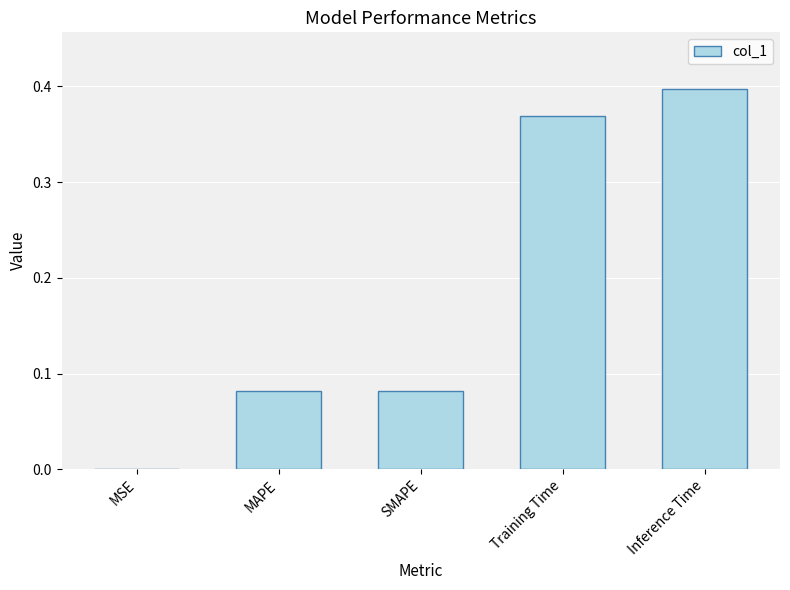

What is the sum of the values at Inference Time and MAPE?

0.5